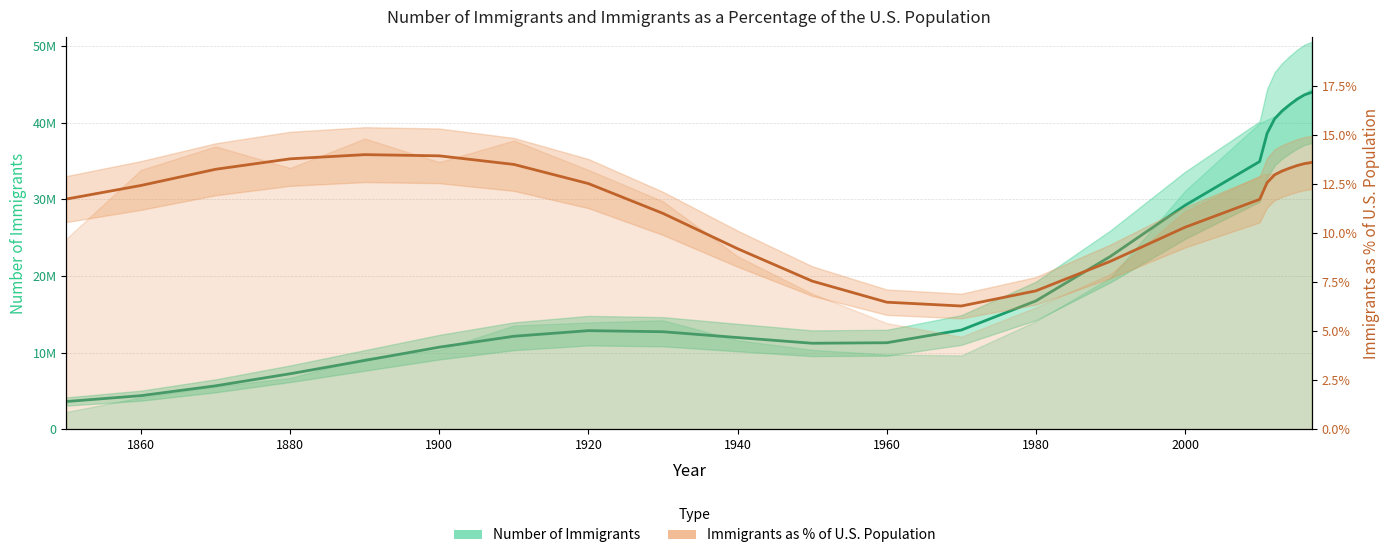

How many interior local valleys (lower than both neighbors) does the data have?

1